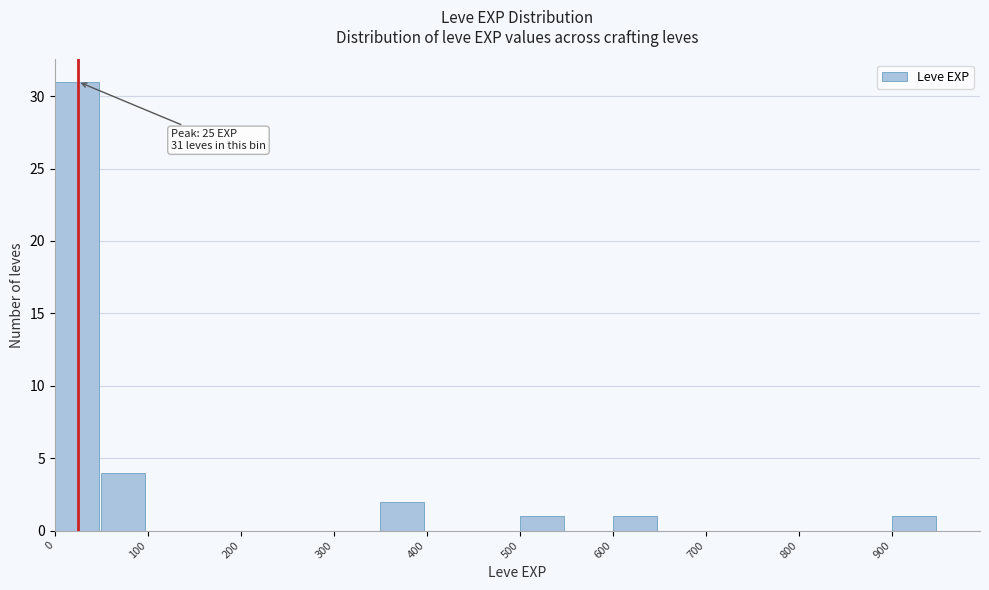

Which range on the x-axis has the tallest bar?

0 to 50